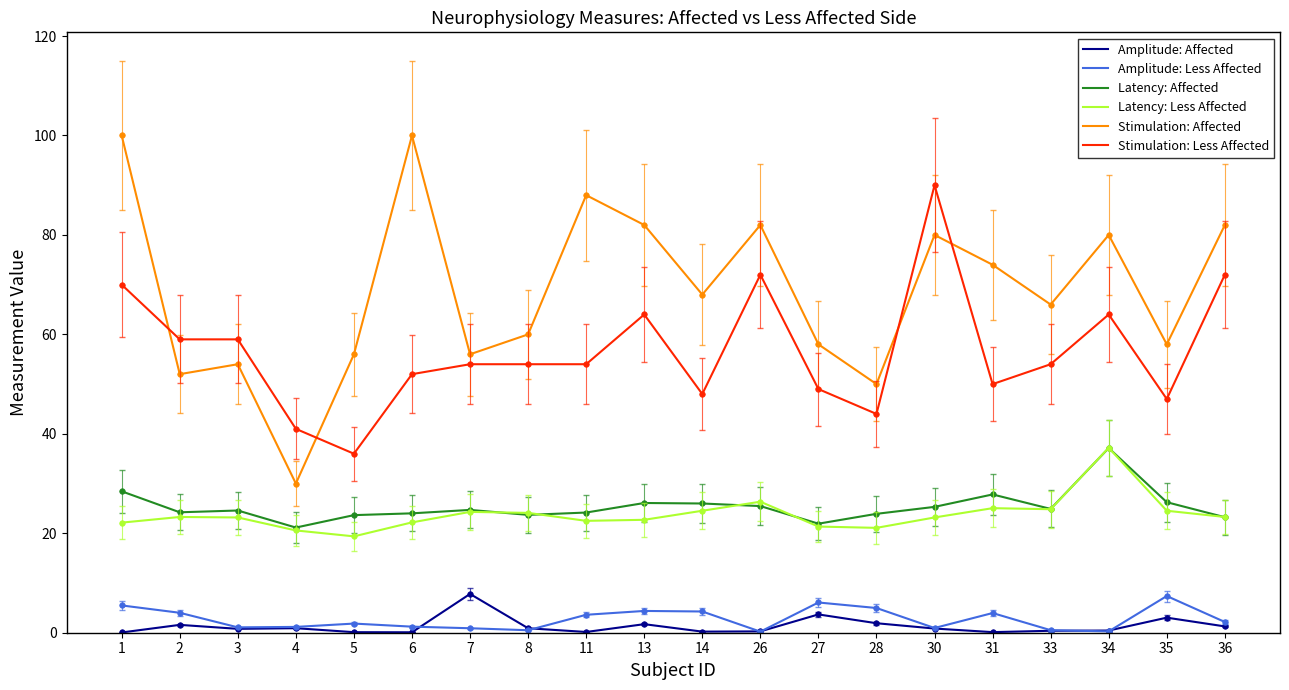

The value of Amplitude: Affected at 7 is 7.8. True or false?

True